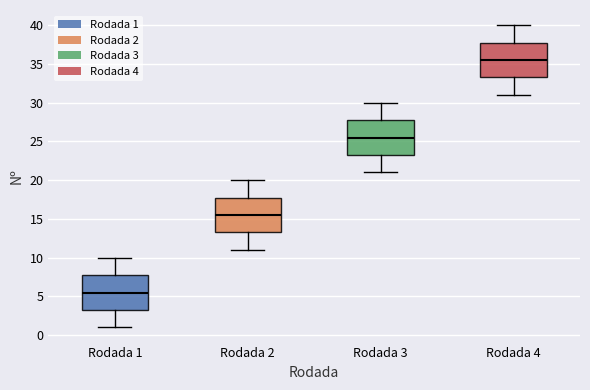

Where is the upper edge of the box for Rodada 3 on the y-axis? The values are not printed on the chart, so give them approximately, as read against the axis.

28.0